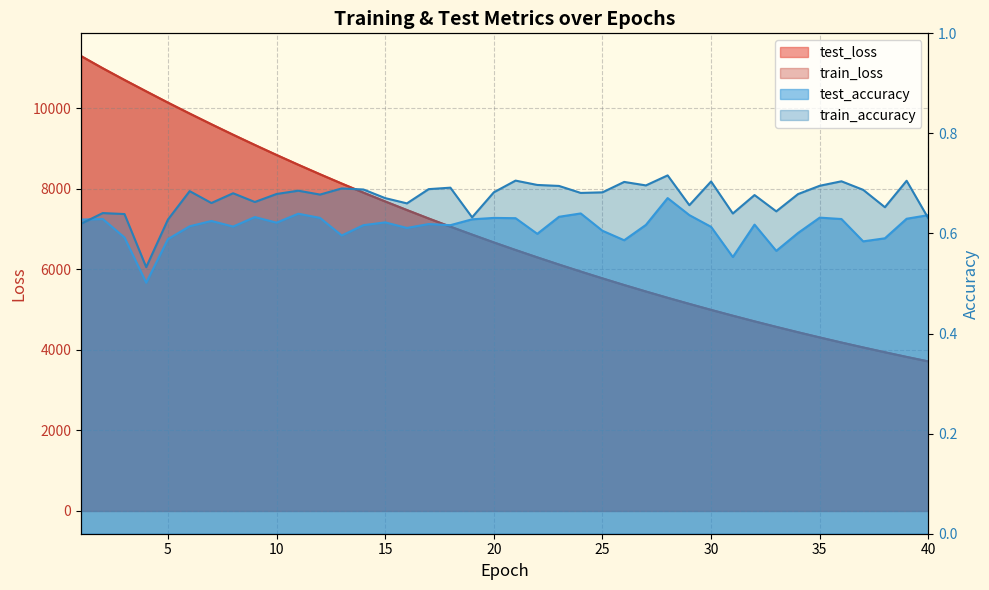

True or false: test_loss and train_loss cross at least once.

False